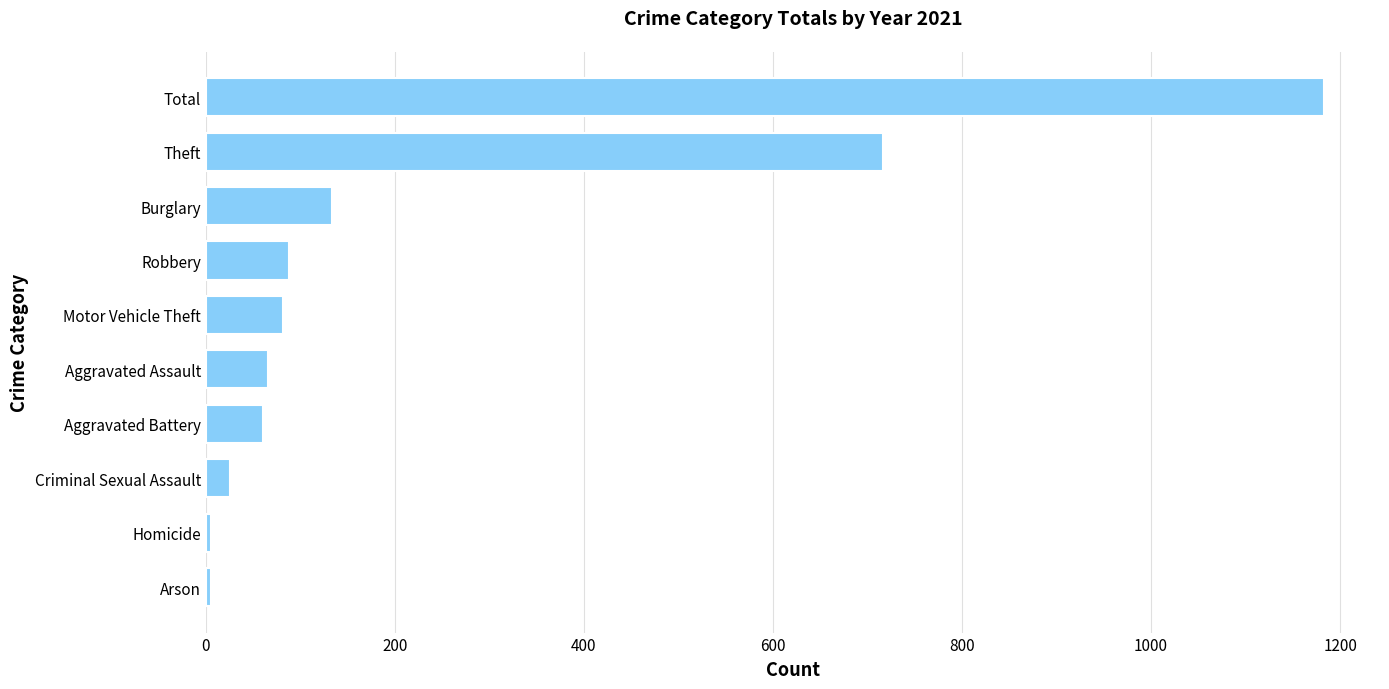

How many data points does each series have?

10